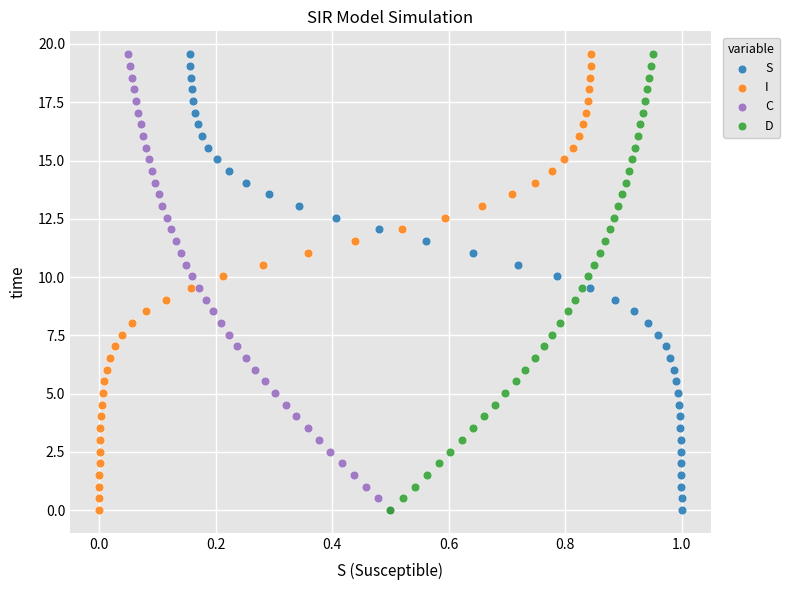

What are all the series names shown in the legend?

S, I, C, D